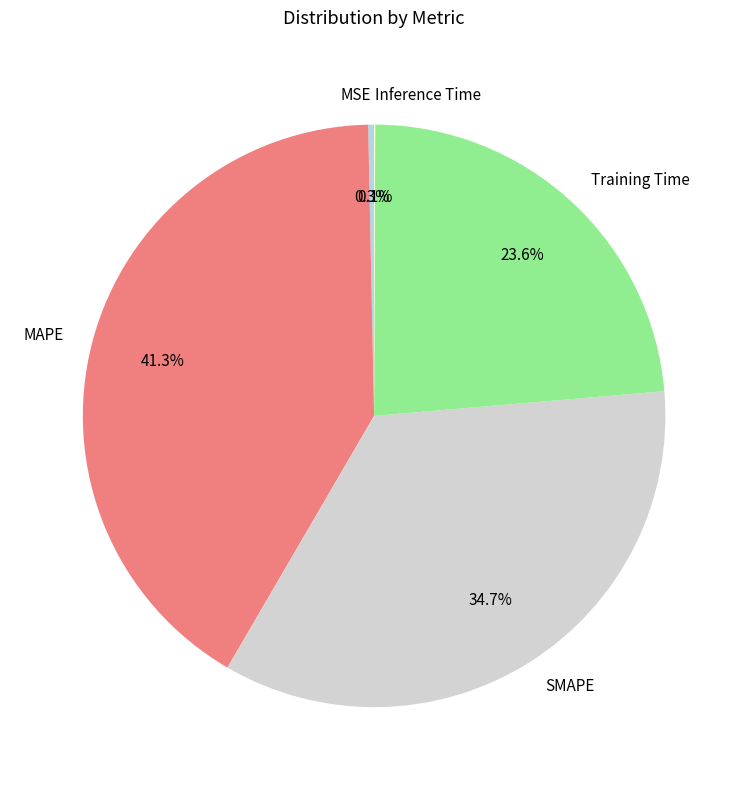

Does MSE represent more than half of the total?

No